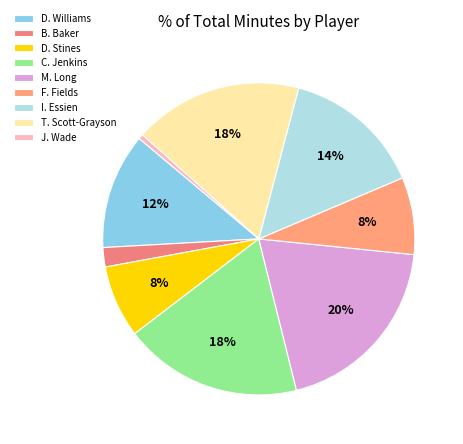

Is there any slice that represents more than half of the pie?

No